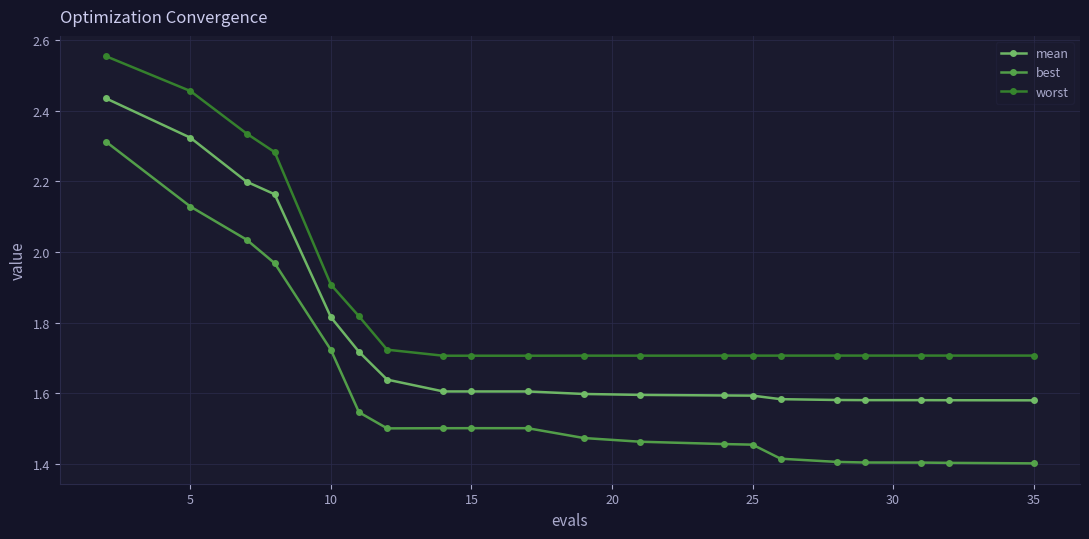

What is the difference between the maximum and second lowest values in the mean series?

0.9